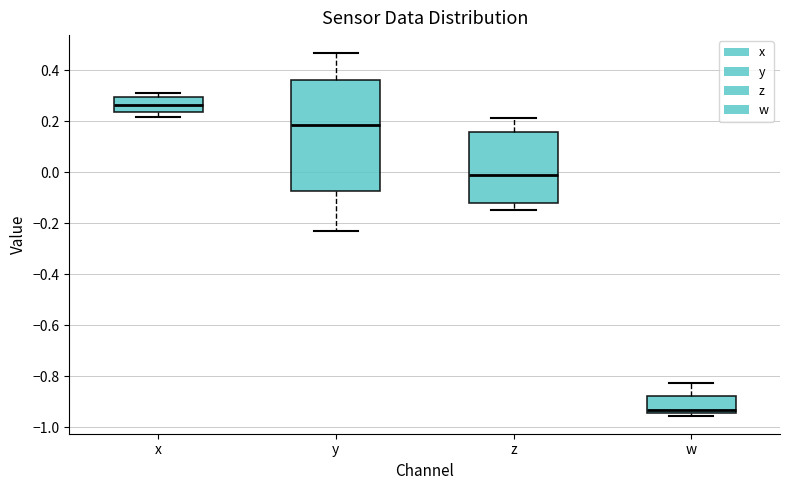

Which box is the tallest, from its lower edge to its upper edge?

y